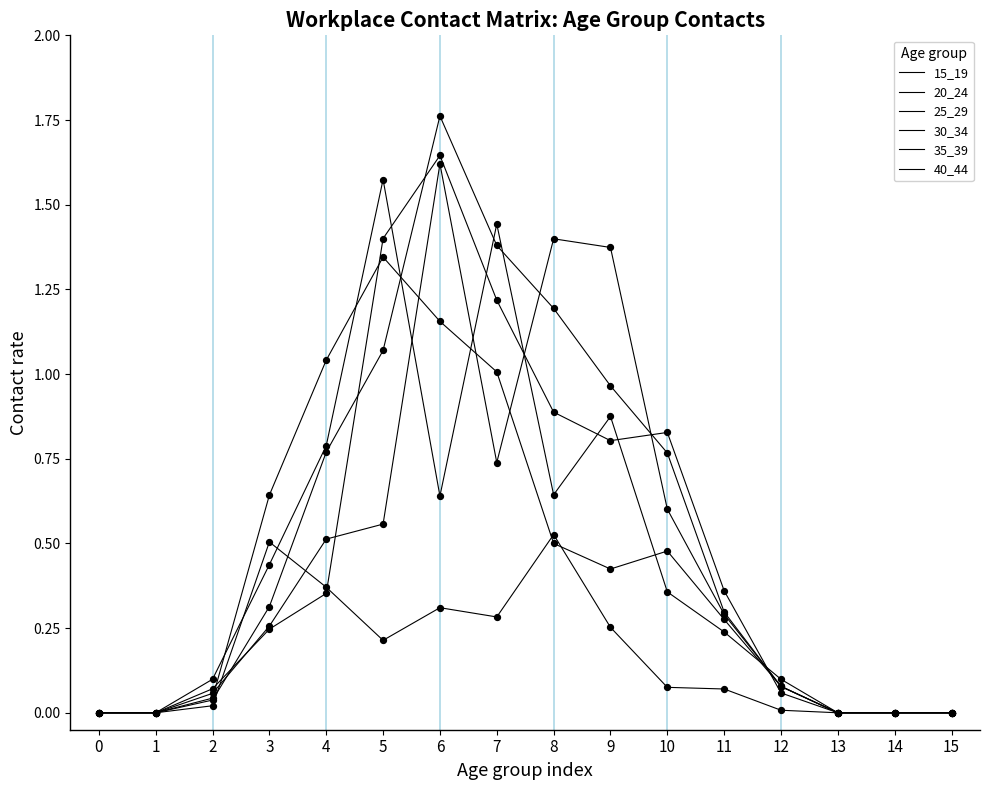

Is the value of 25_29 at 8 greater than the value of 35_39 at 10?

No